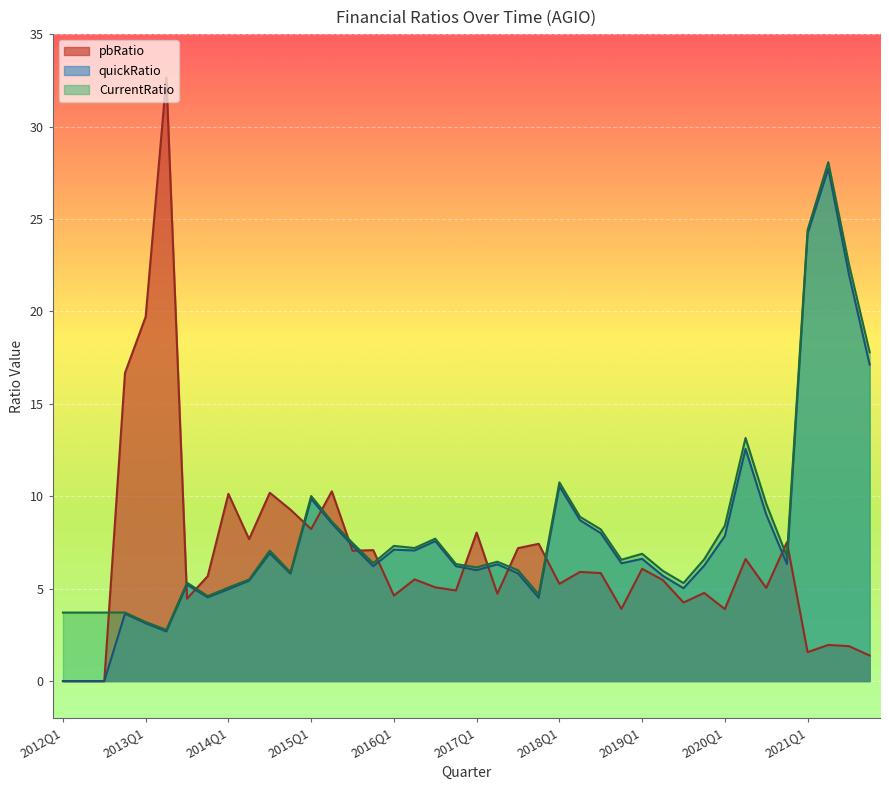

True or false: pbRatio has more than 0 points higher than both neighbors.

True